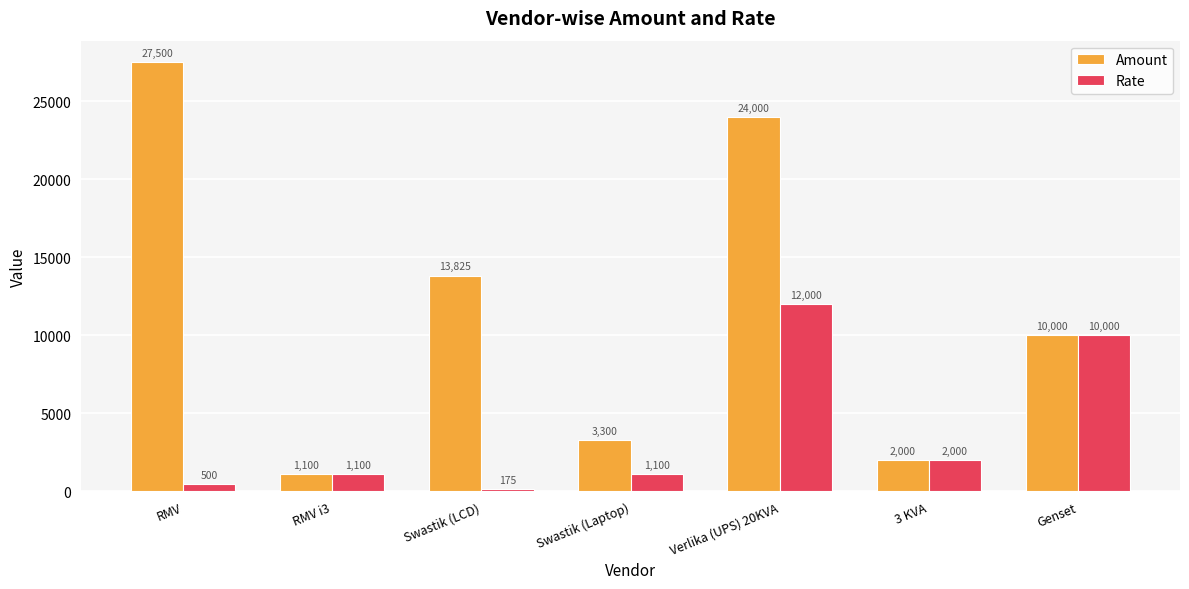

What is the lowest value of the Amount series?

1100